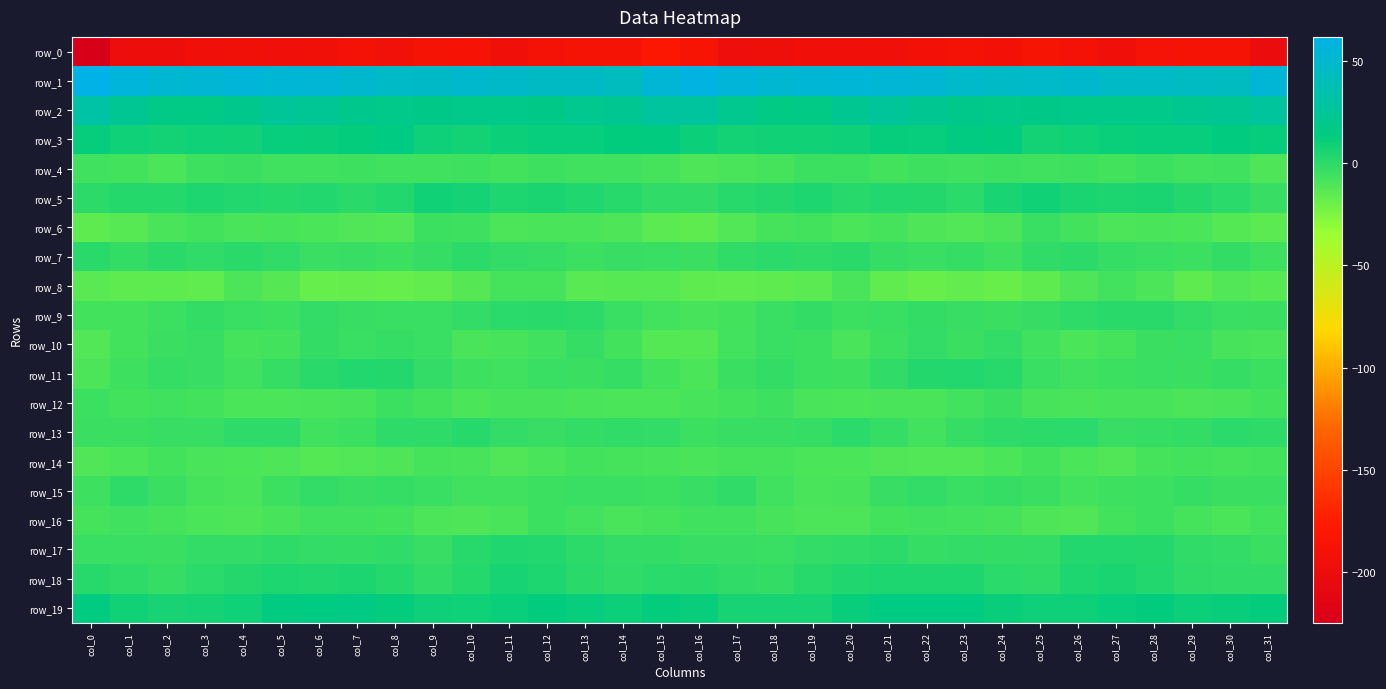

What is the average value of the row_2 series?

21.3